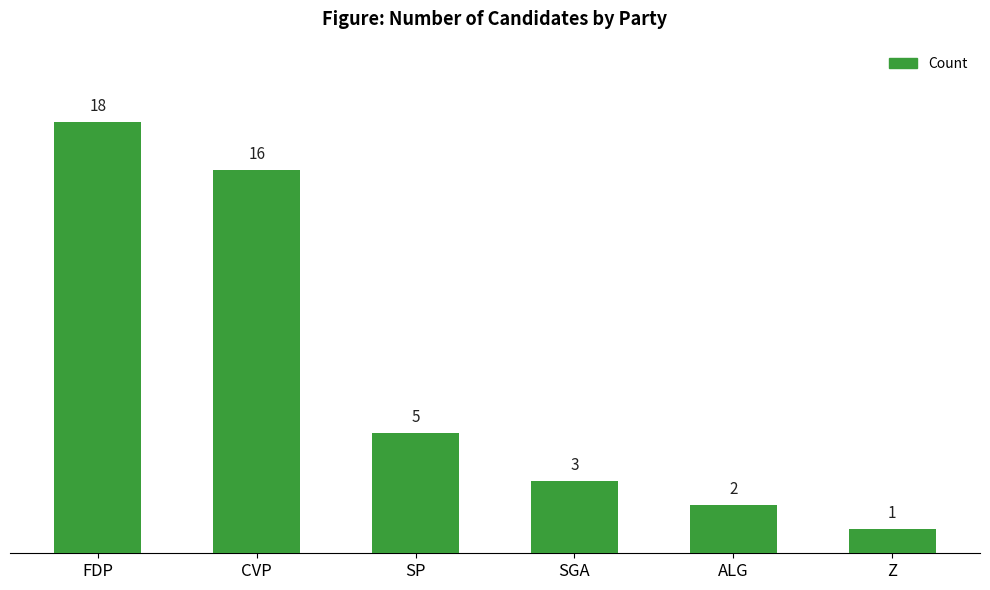

Reading right to left, extract all data points from this chart.

Z=1	ALG=2	SGA=3	SP=5	CVP=16	FDP=18